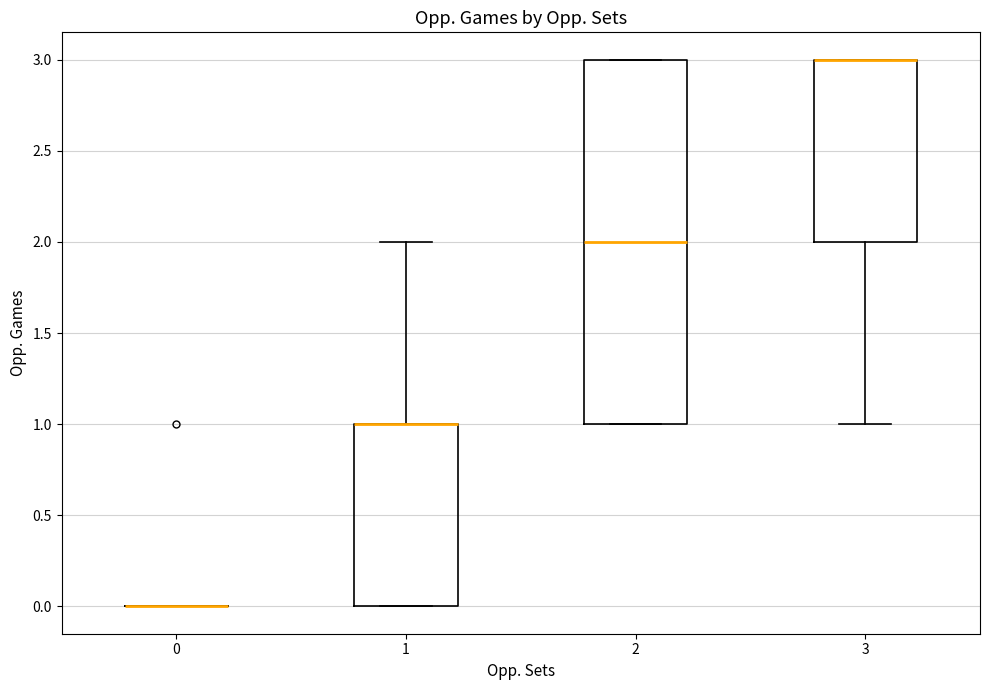

Reading left to right, transcribe this box plot: for each box, give where its median line is, the range the box spans, and where its two whiskers end, as read against the y-axis. The values are not printed on the chart, so give them approximately, as read against the axis.

0: box collapsed to a line at 0, whiskers 0 to 0
1: median 1 (drawn on the box's upper edge), box 0 to 1, whiskers 0 to 2
2: median 2, box 1 to 3, whiskers 1 to 3
3: median 3 (drawn on the box's upper edge), box 2 to 3, whiskers 1 to 3